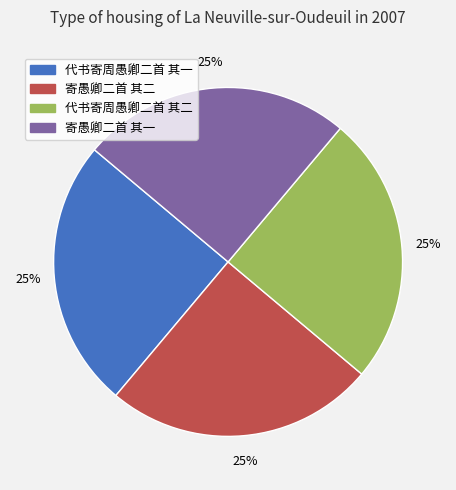

Does any single category account for the majority?

No